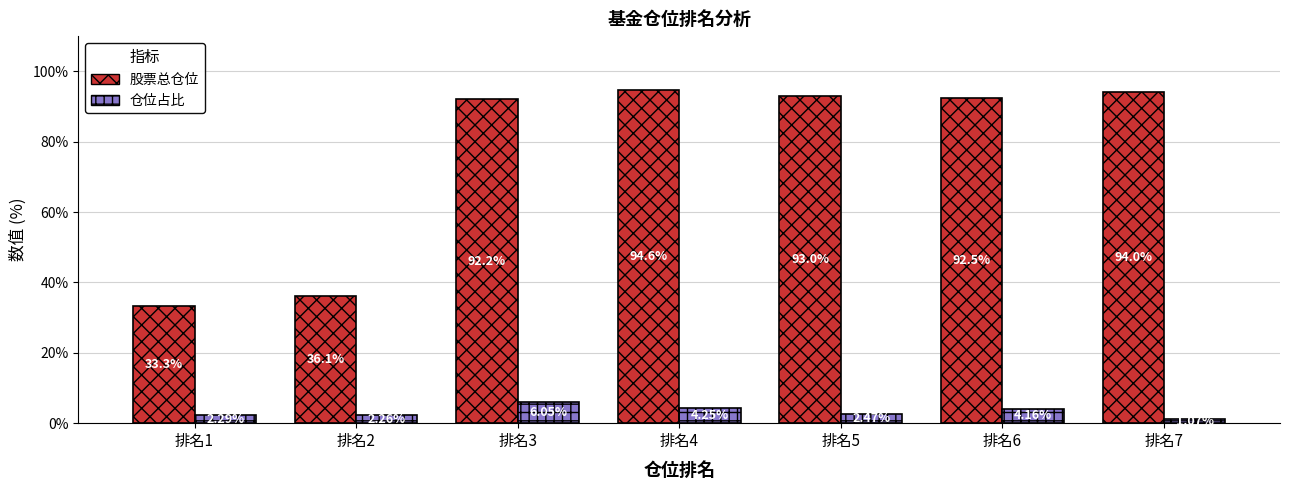

How many bars are there in each group?

2